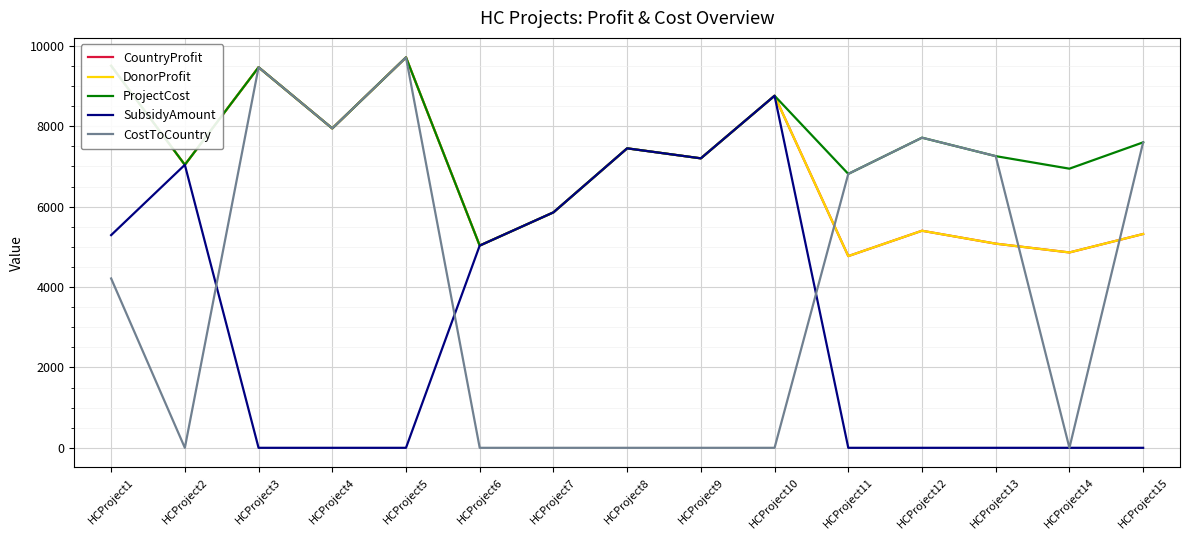

What is the difference between the CostToCountry values at HCProject12 and HCProject15?

116